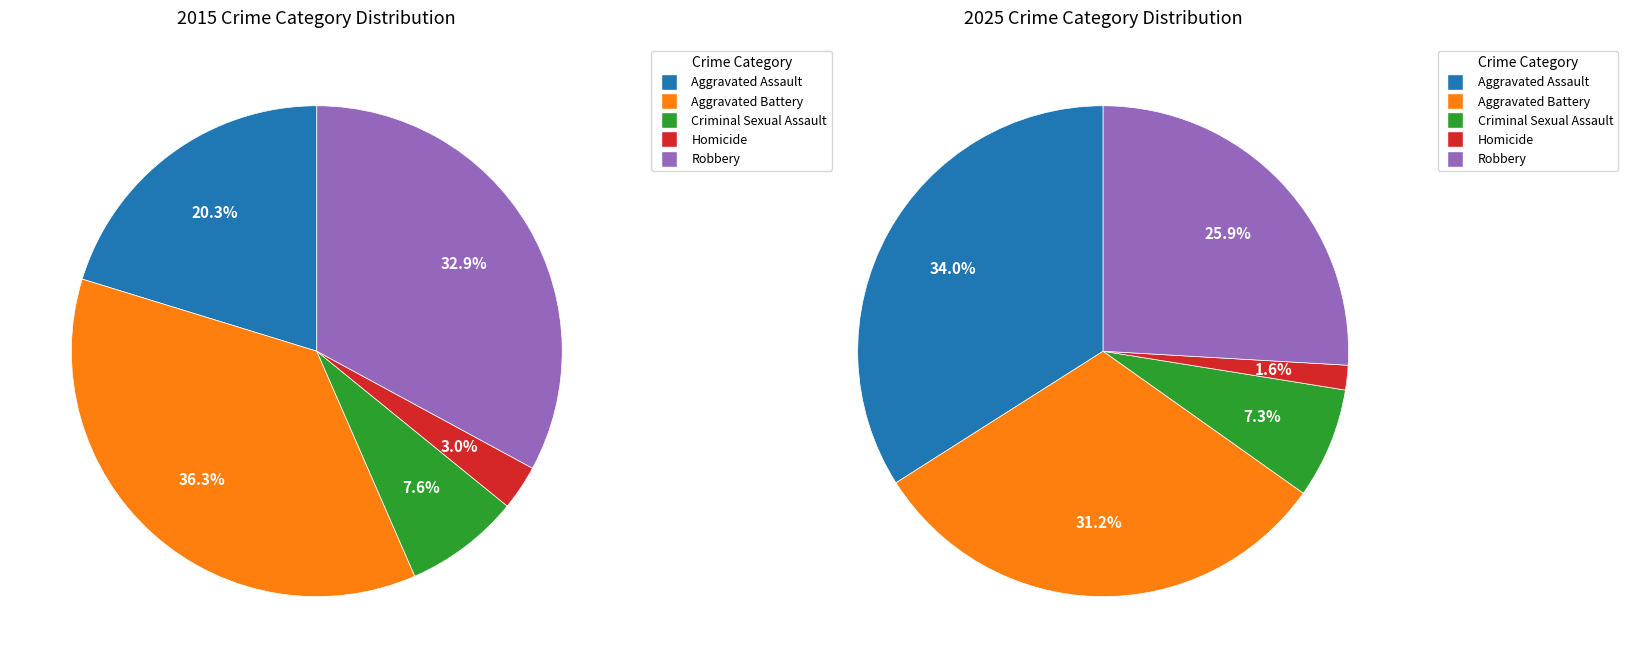

To the nearest percent, what portion does Aggravated Battery represent?

31%